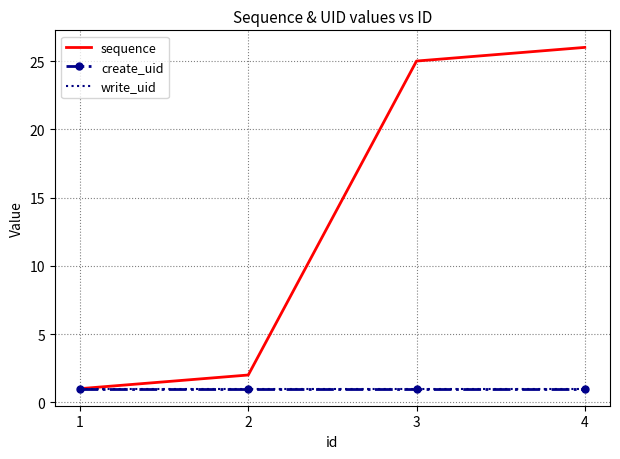

The create_uid series shows 1 at 4. True or false?

True